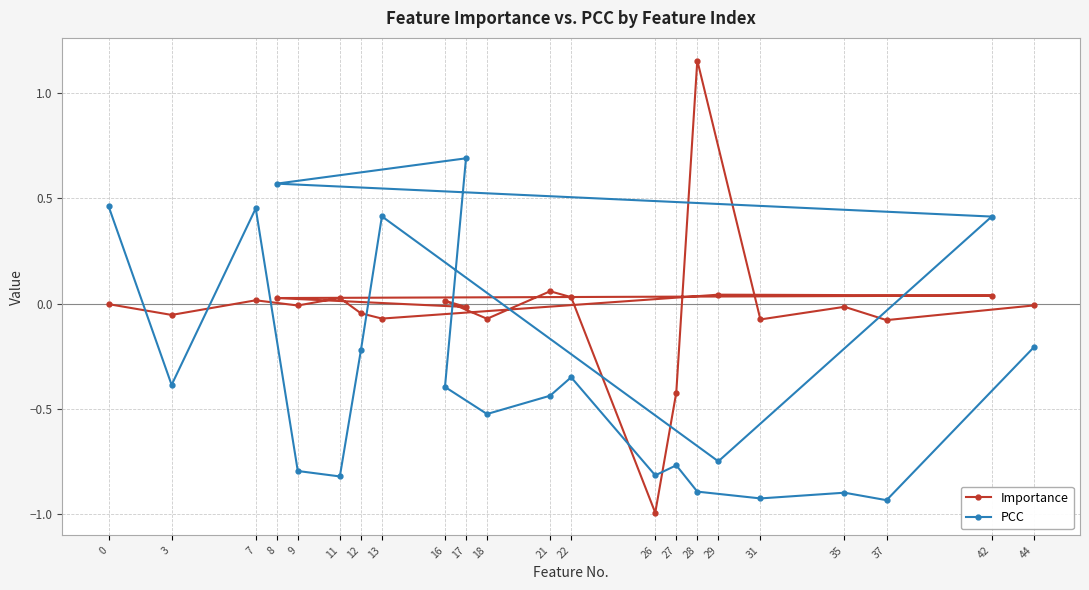

What is the minimum value for Importance?

-1.0